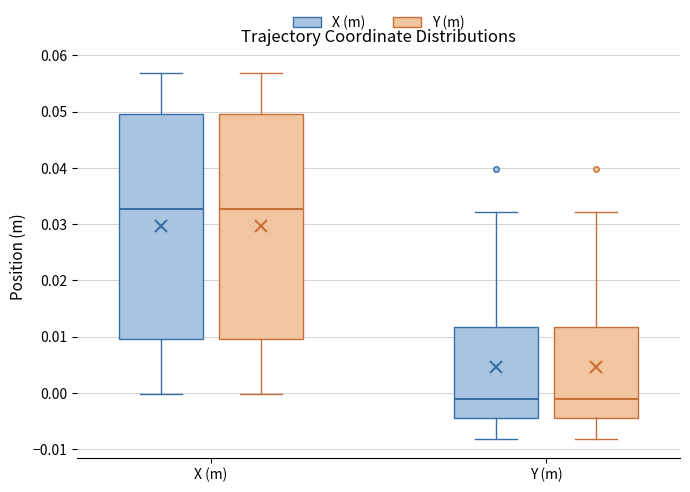

Where does the upper whisker of the box for Y (m) (Y (m)) end on the y-axis? The values are not printed on the chart, so give them approximately, as read against the axis.

0.032